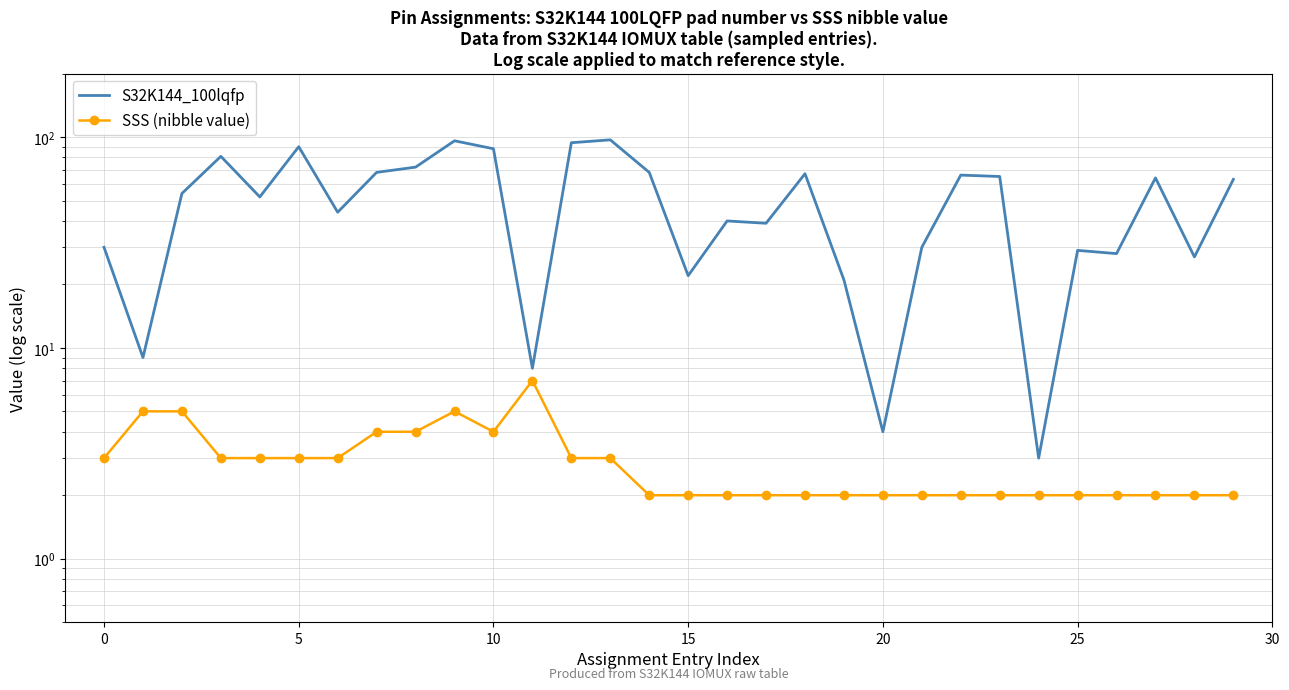

At how many categories does at least one series exceed 30?

19